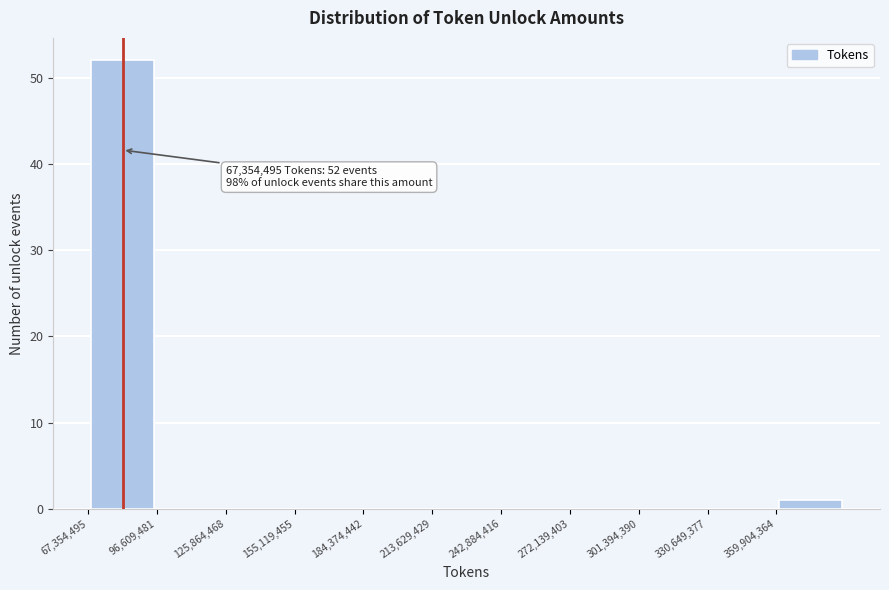

Which range on the x-axis has the tallest bar?

65000000 to 95000000